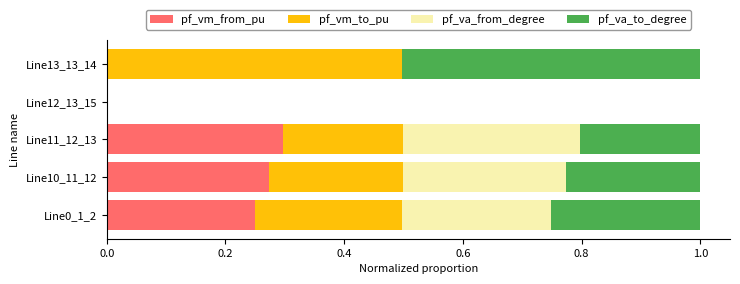

True or false: pf_vm_from_pu has a value of 0.4 at Line0_1_2.

False